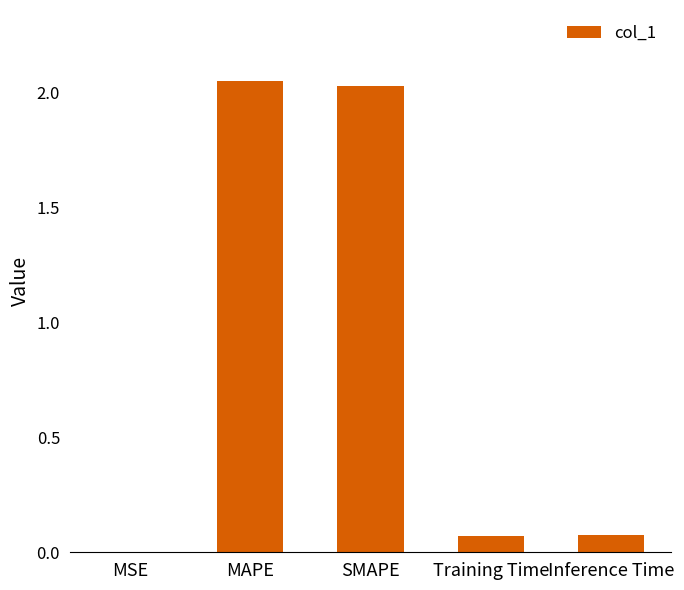

The value at SMAPE is 2.8. True or false?

False